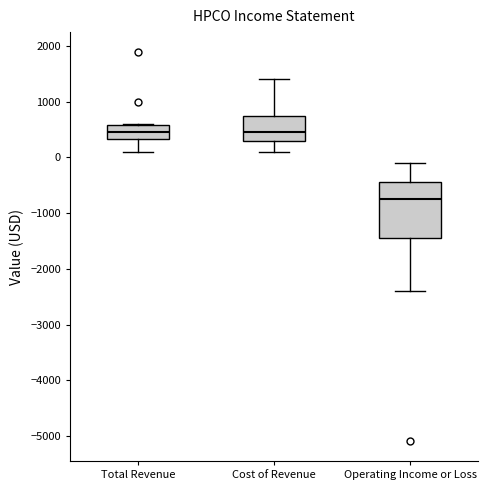

Reading left to right, transcribe this box plot: for each box, give where its median line is, the range the box spans, and where its two whiskers end, as read against the y-axis. The values are not printed on the chart, so give them approximately, as read against the axis.

Total Revenue: median 500, box 300 to 600, whiskers 100 to 600
Cost of Revenue: median 500, box 300 to 800, whiskers 100 to 1400
Operating Income or Loss: median -700, box -1400 to -400, whiskers -2400 to -100